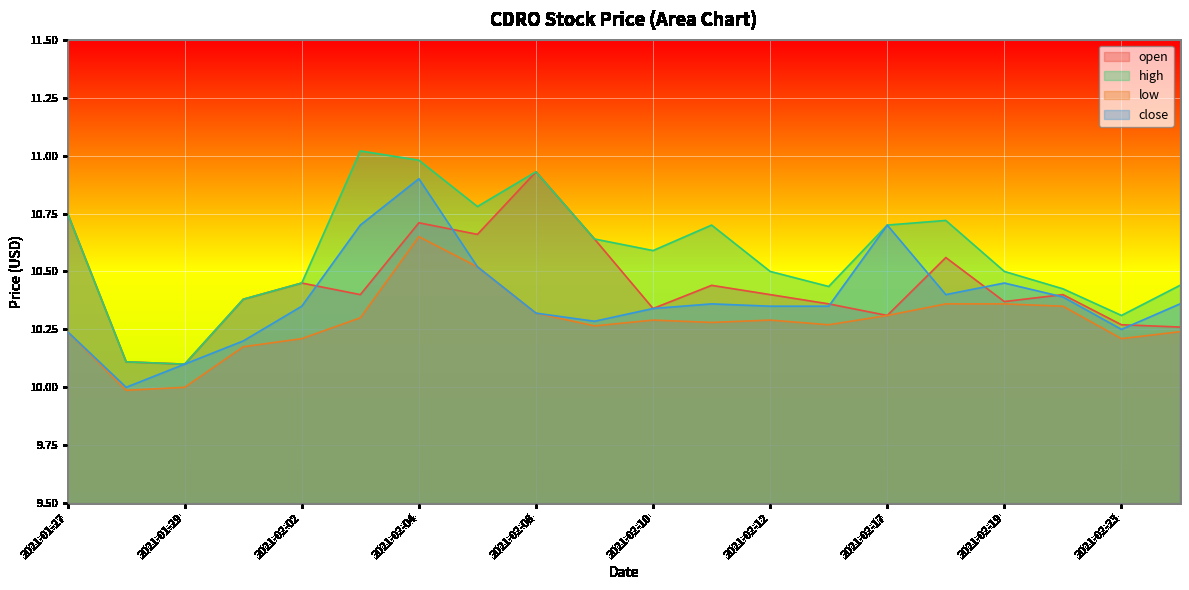

Between 2021-02-16 and 2021-02-12, which is larger?

2021-02-12